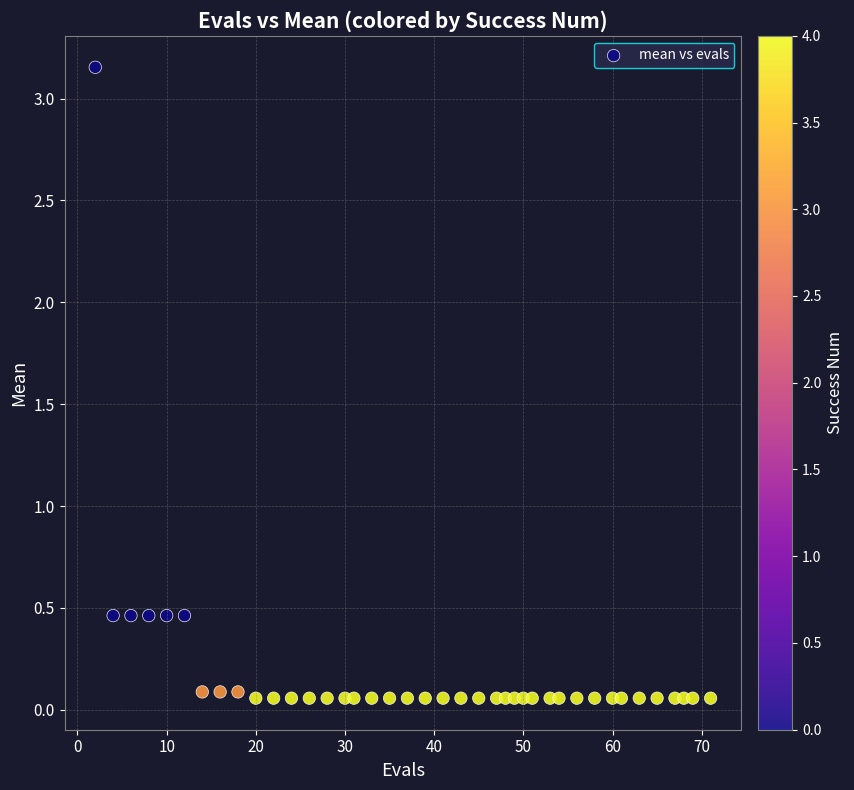

What is the range of Y values (max minus min)?

3.1